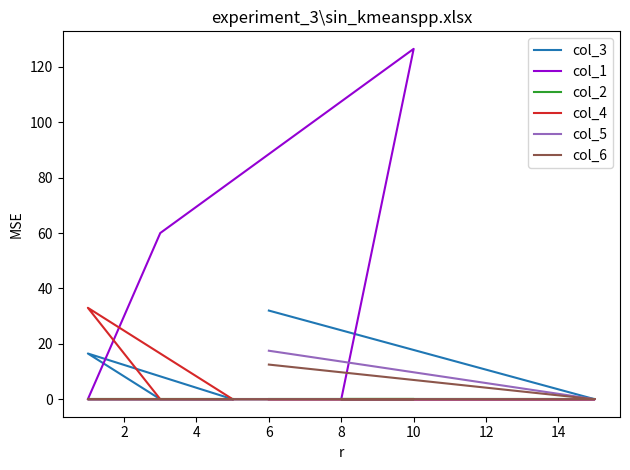

Which series has the widest spread of values?

col_1